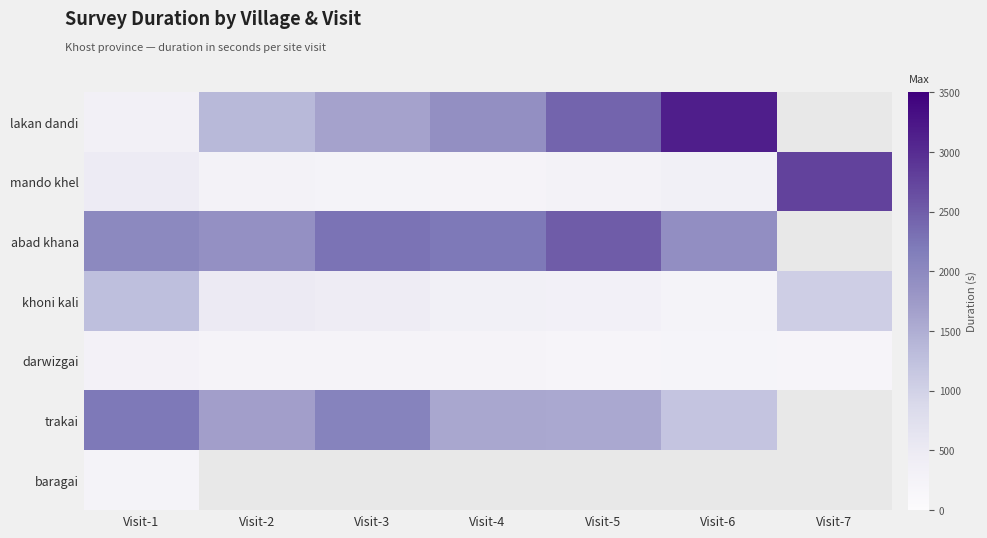

What is the greatest value displayed?

3149.0